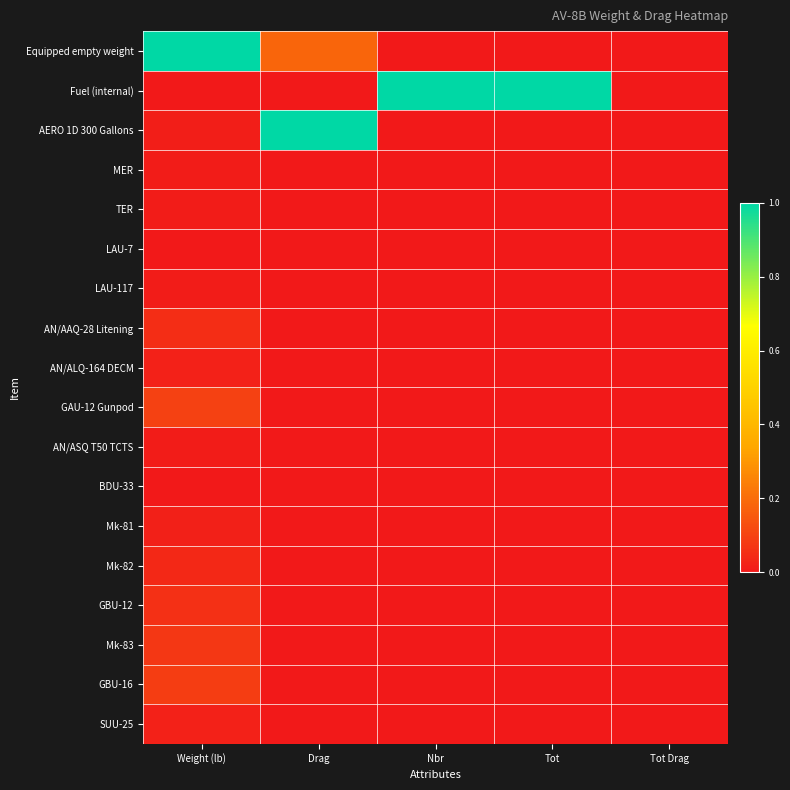

Which has a higher value, Nbr or Tot Drag?

Nbr